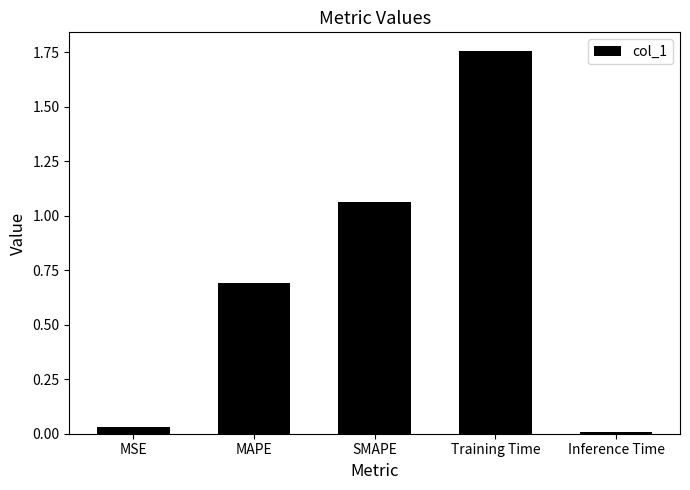

What is the label of the 1st bar from the right?

Inference Time